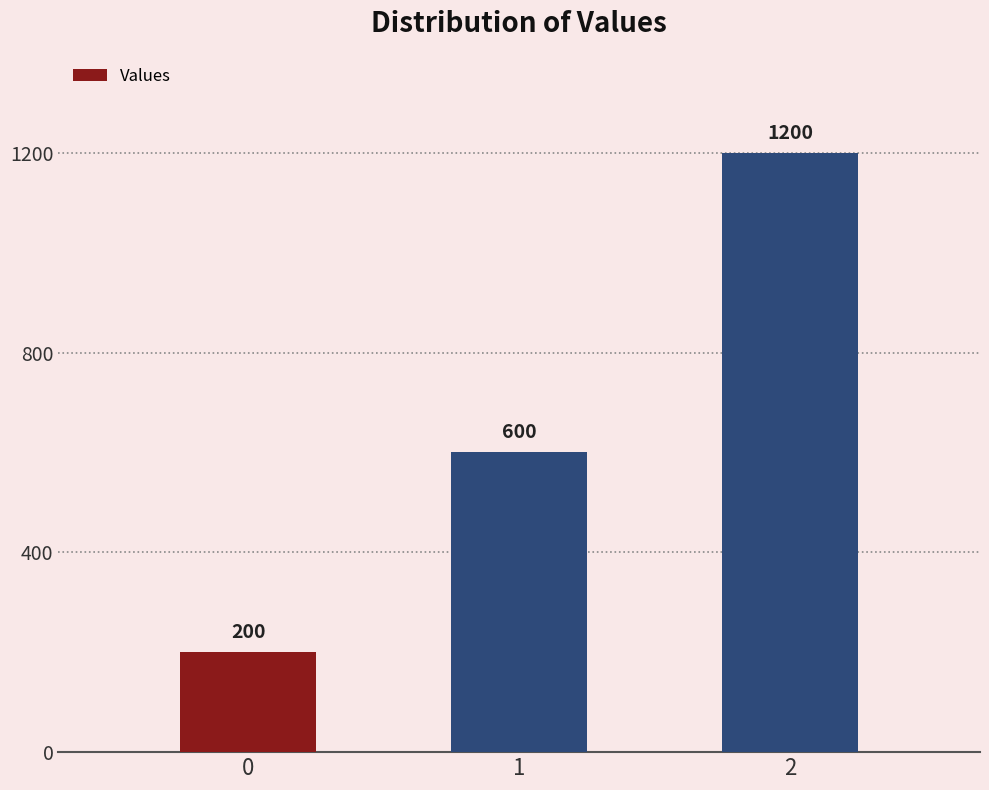

Count the number of data series in this chart.

1